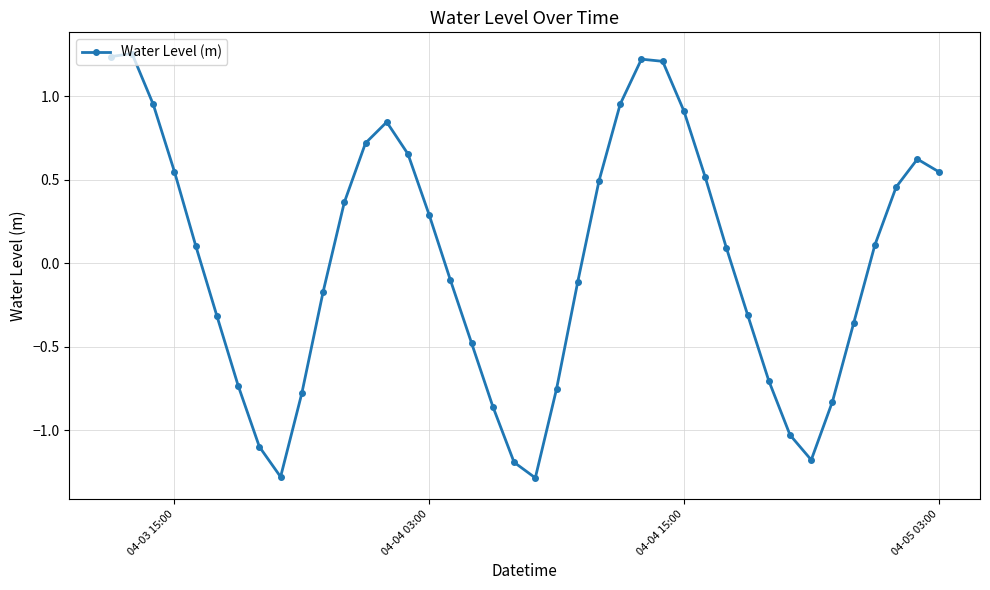

How many negative values are there?

19